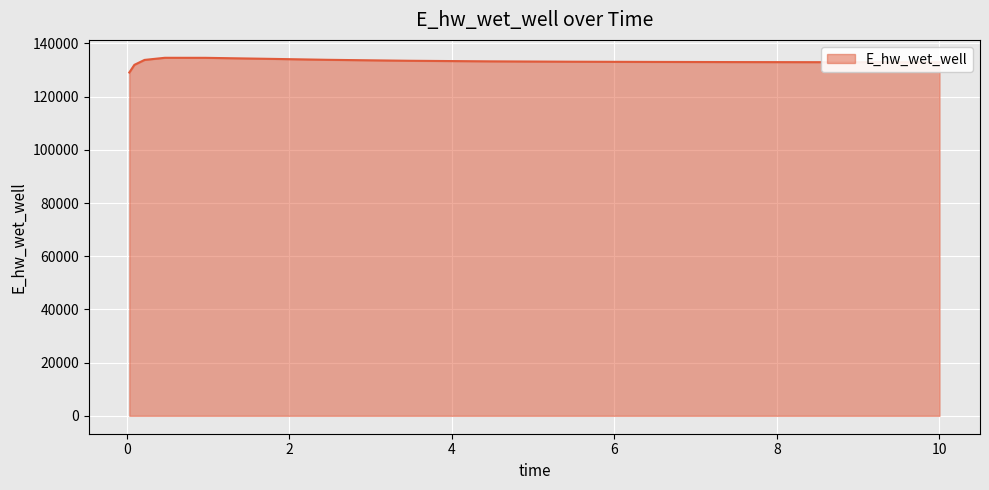

What is the difference between the maximum and minimum values?

5541.1